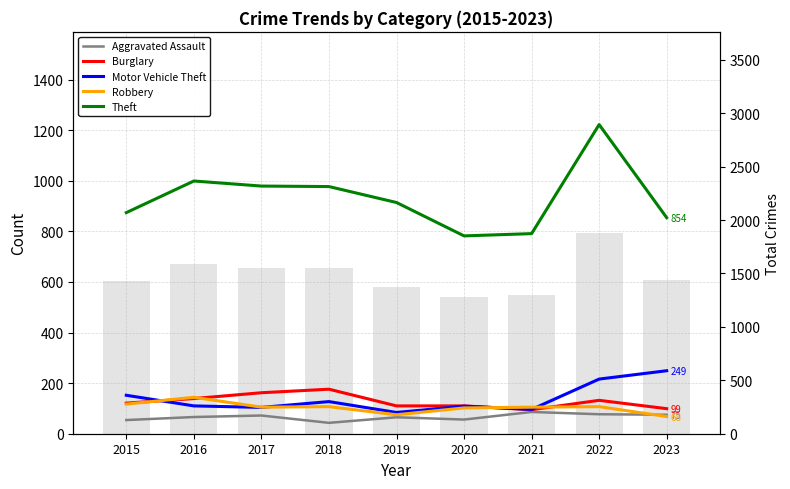

How many categories are shown in the chart?

9